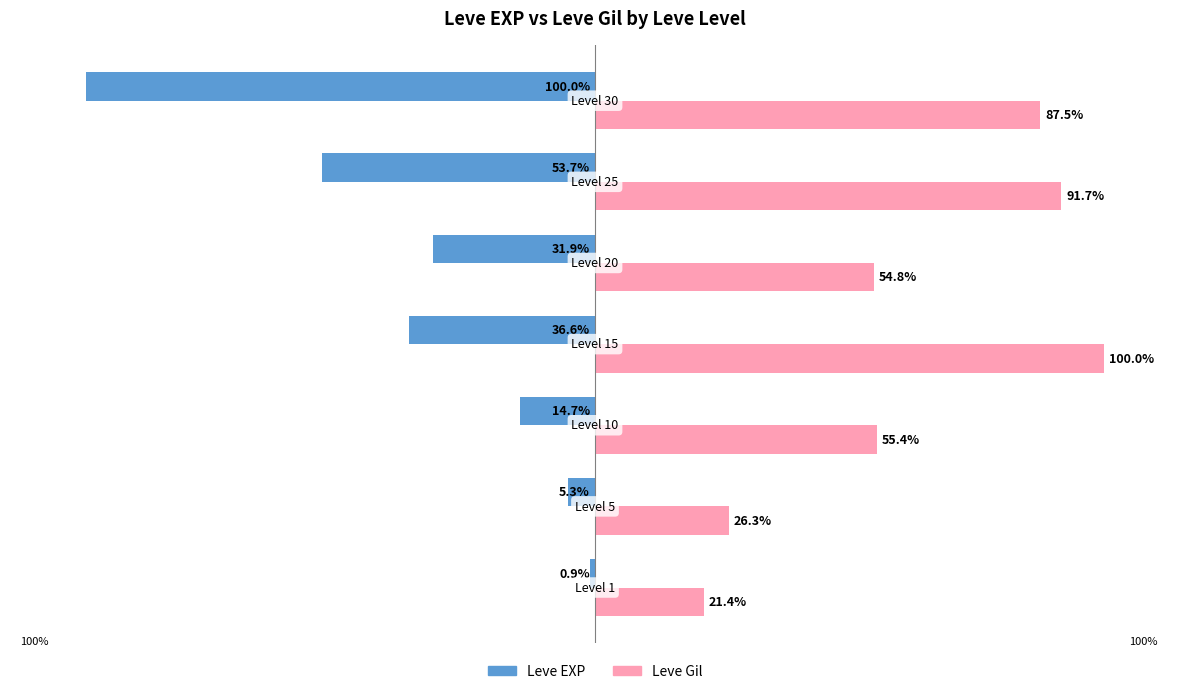

Rank the series by their maximum value, from lowest to highest.

Leve EXP, Leve Gil